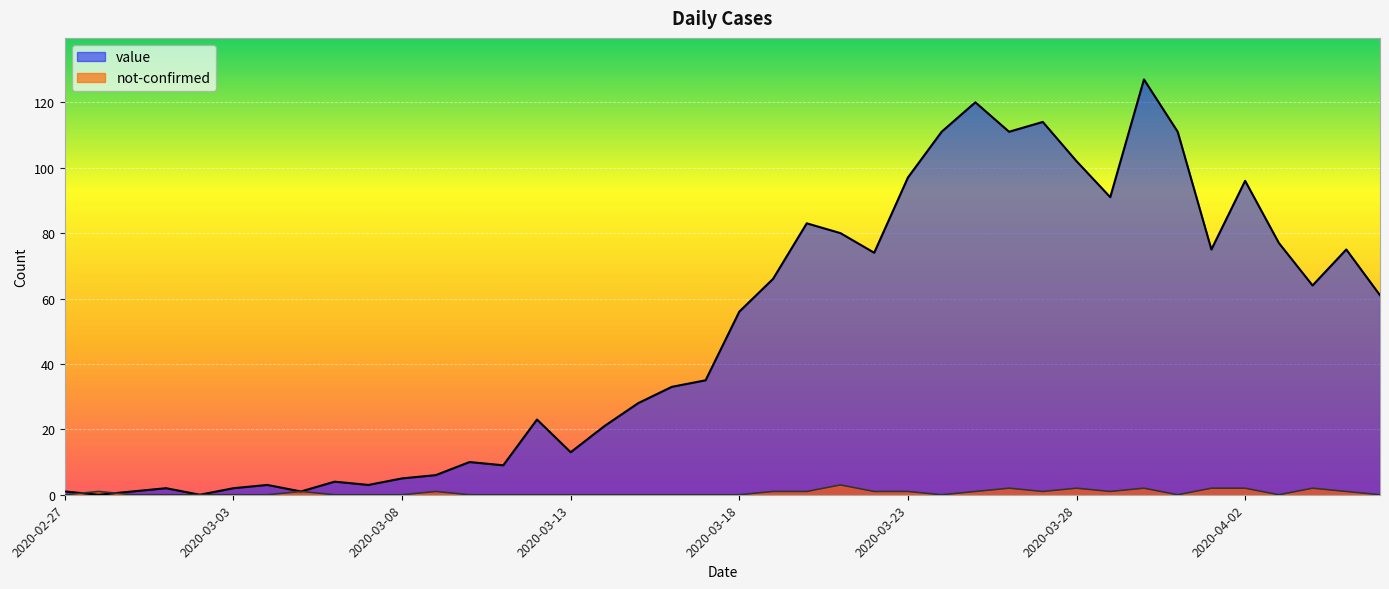

What is the difference between the highest and lowest values at 2020-04-05?

74